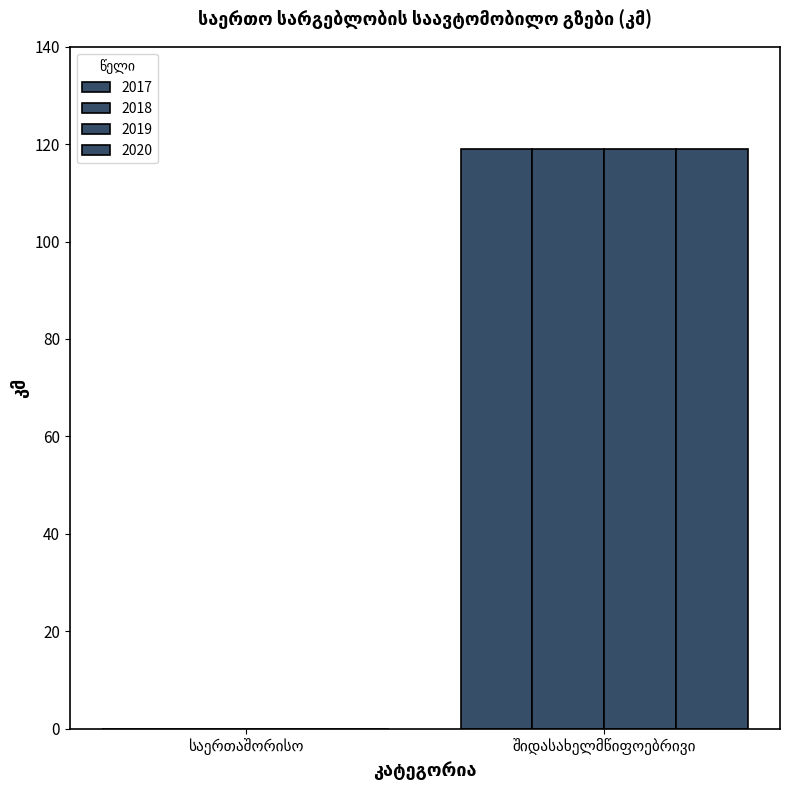

How many positive values does the 2019 series have?

1